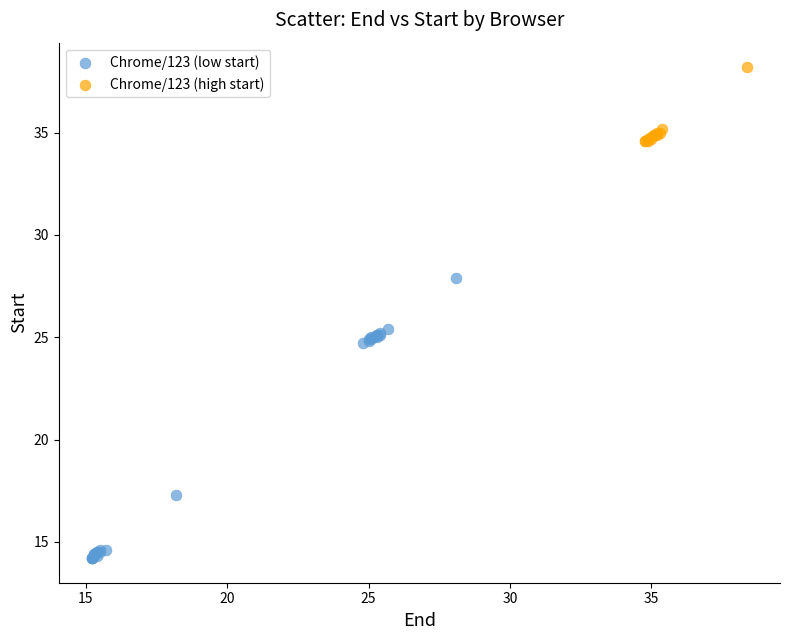

Which series reaches the minimum Y coordinate?

Chrome/123 (low start)